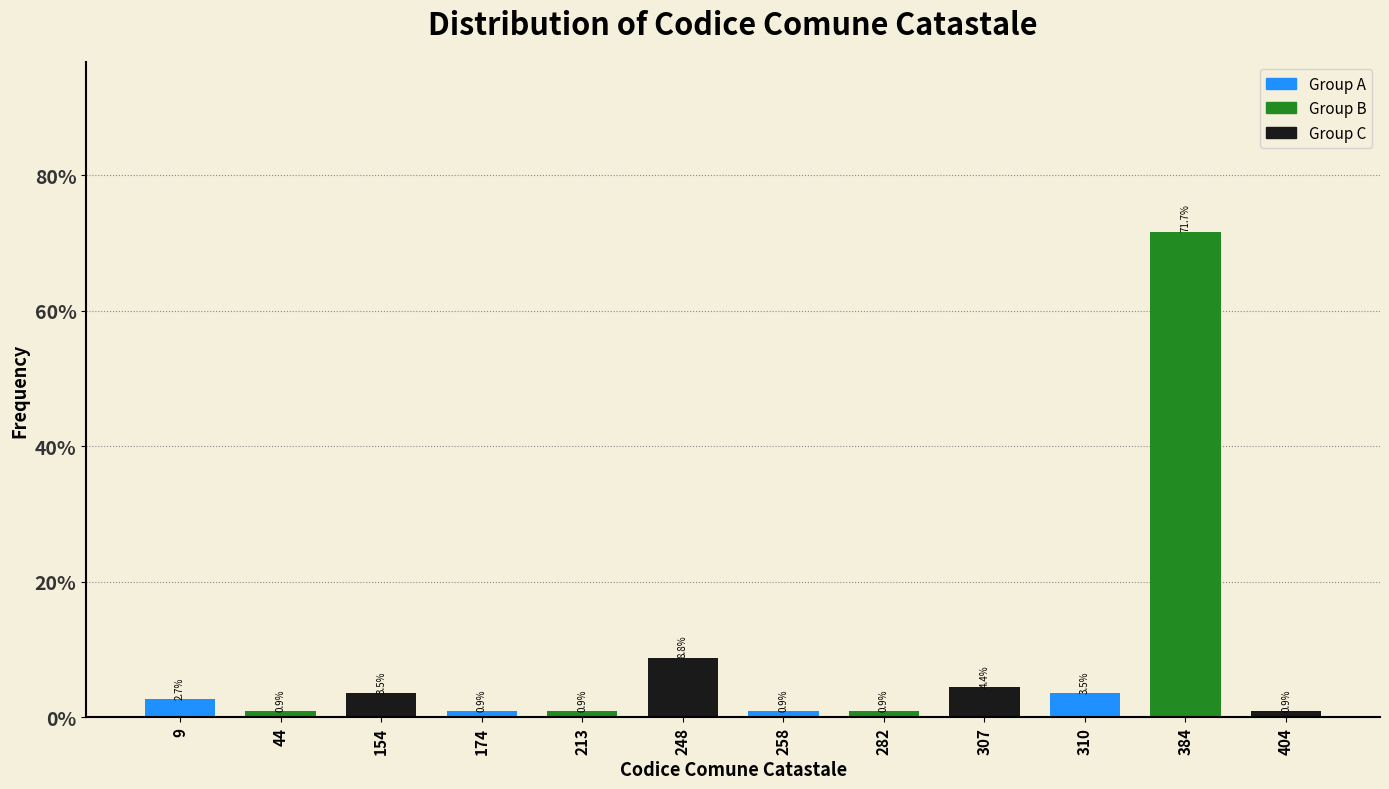

Reading right to left, list all the values displayed in this chart.

404=0.9	384=71.7	310=3.5	307=4.4	282=0.9	258=0.9	248=8.8	213=0.9	174=0.9	154=3.5	44=0.9	9=2.7